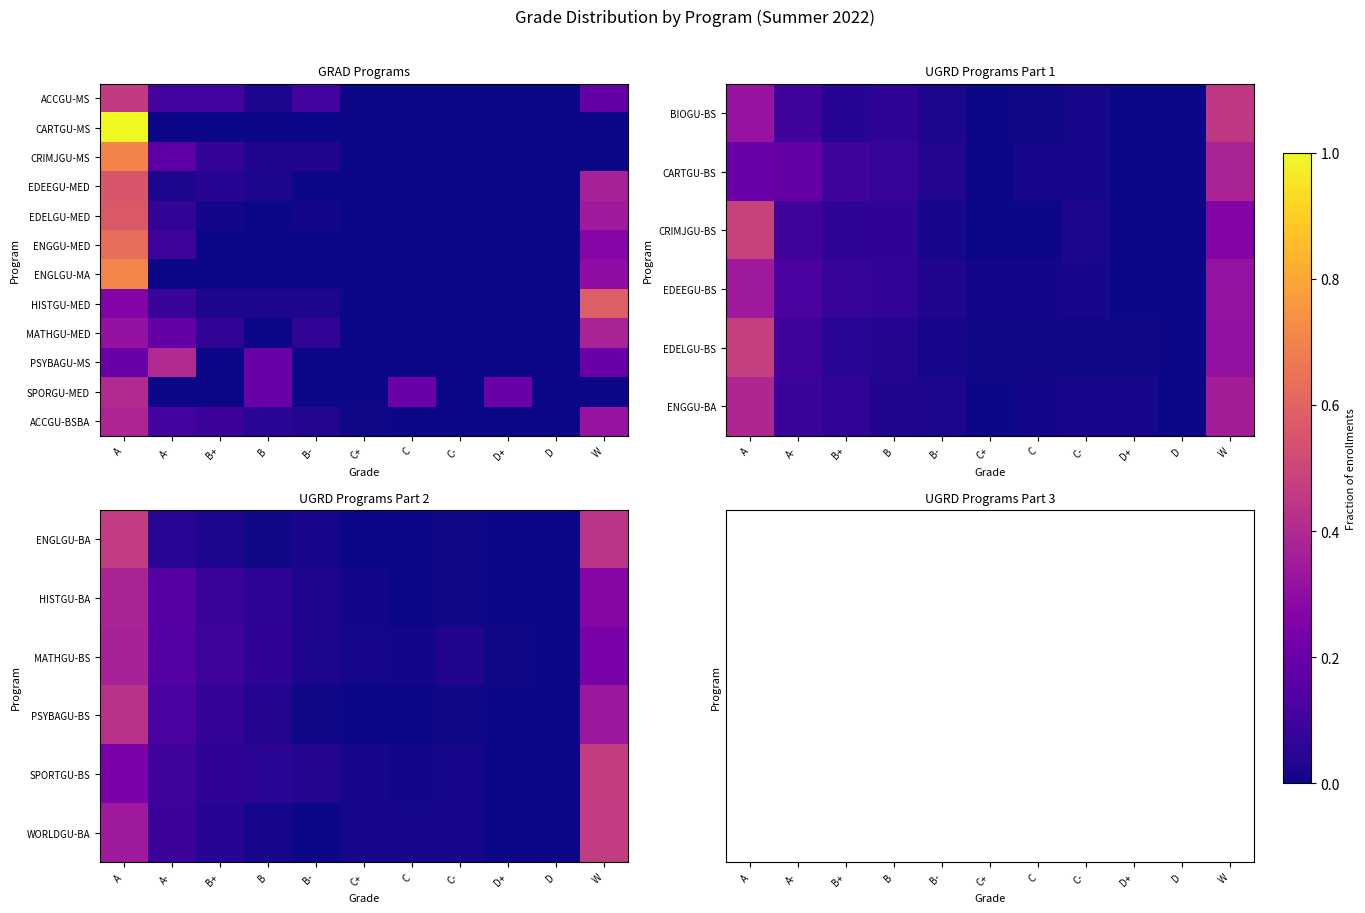

What is the spread (max minus min) of values at B-?

0.1